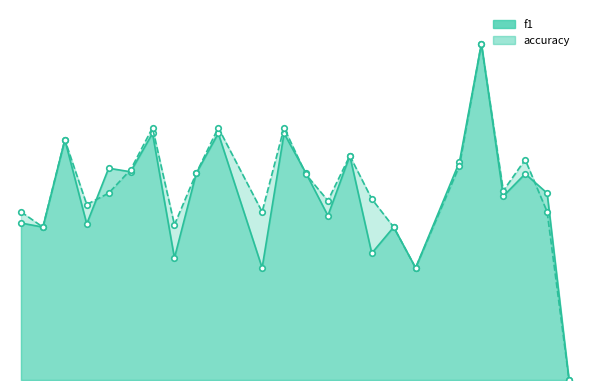

What is the sum of all accuracy values?

13.7